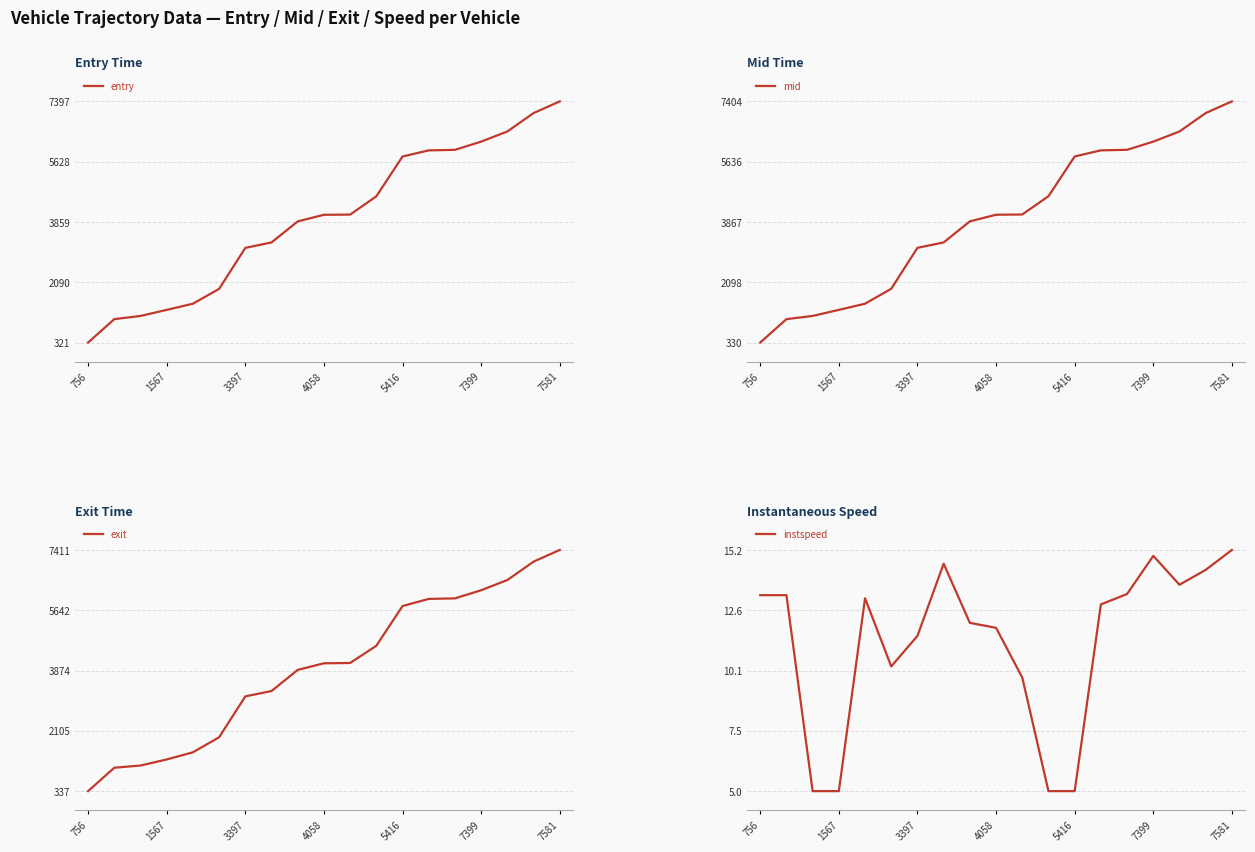

True or false: instspeed and entry intersect in this chart.

False